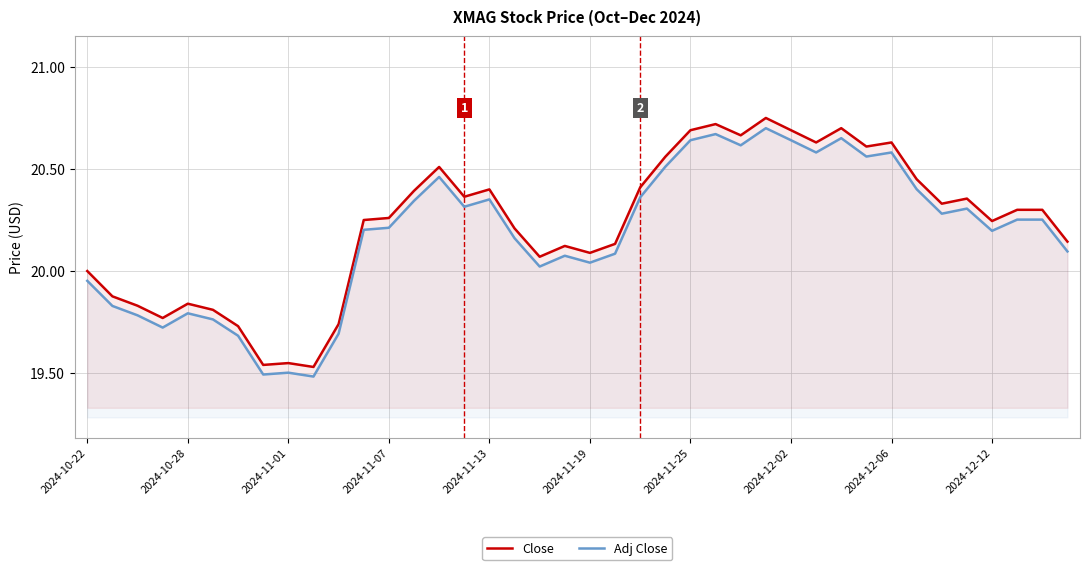

True or false: Adj Close and Close cross at least once.

False